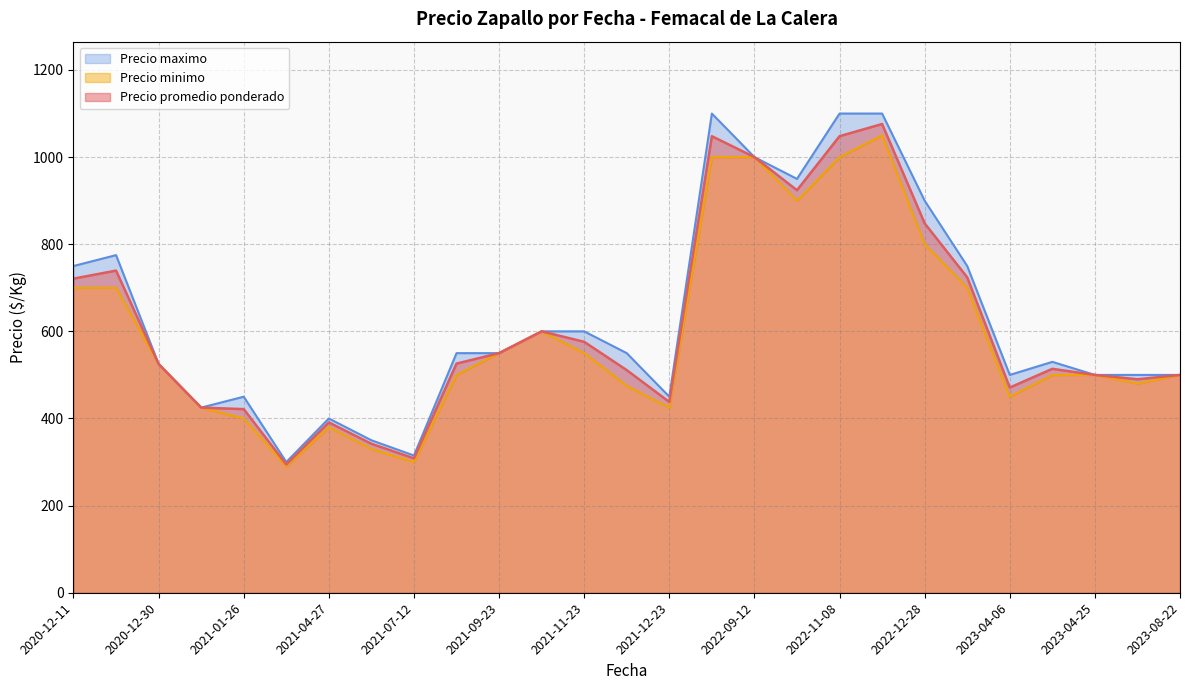

How many lines are shown in the chart?

3